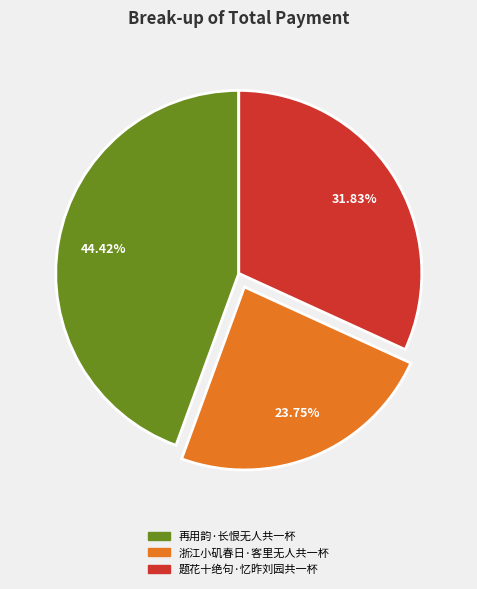

True or false: 题花十绝句·忆昨刘园共一杯 accounts for 24% of the total.

False